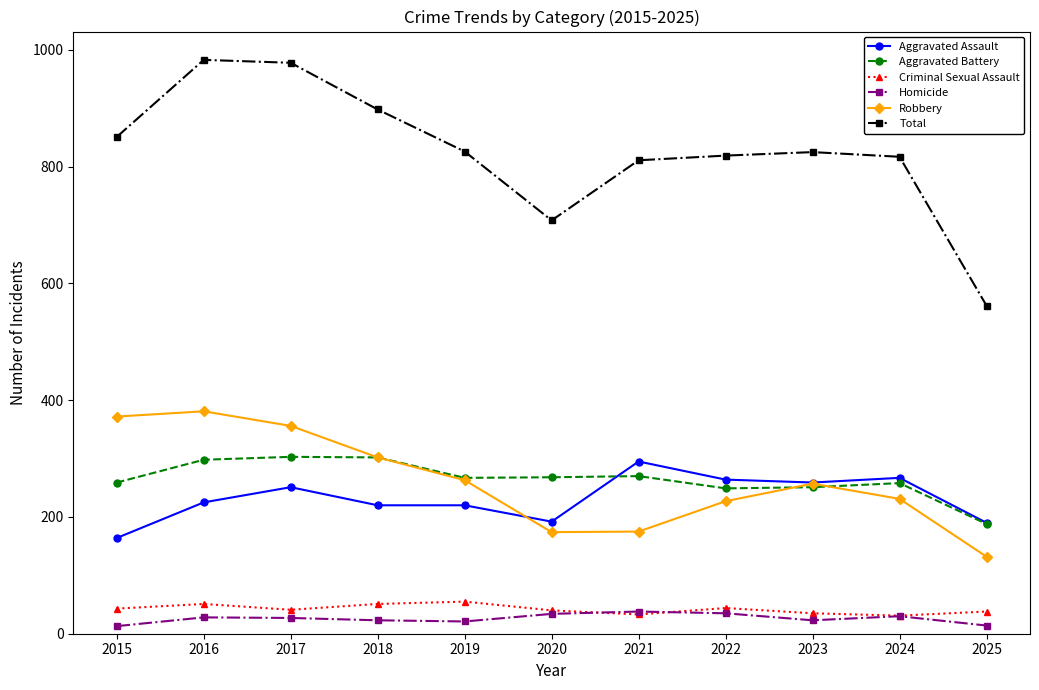

Does the chart display data point markers on the line(s)?

Yes